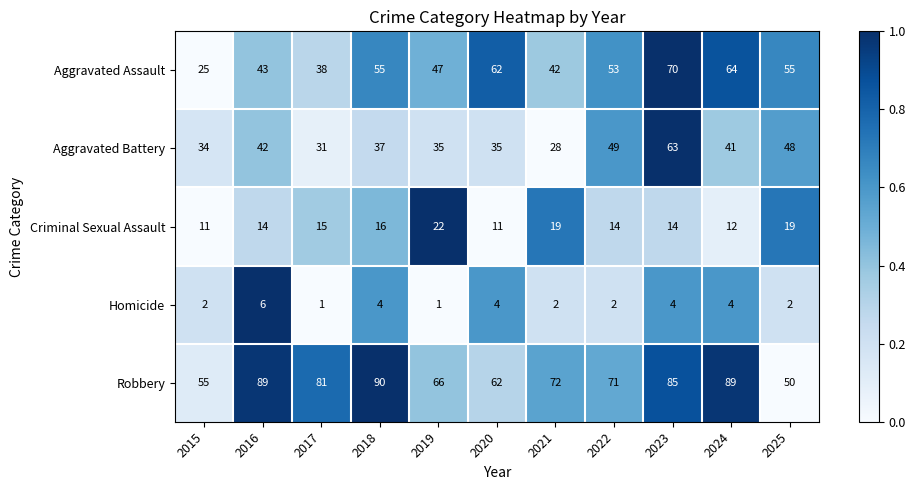

True or false: Aggravated Assault has a value of 12 at 2016.

False